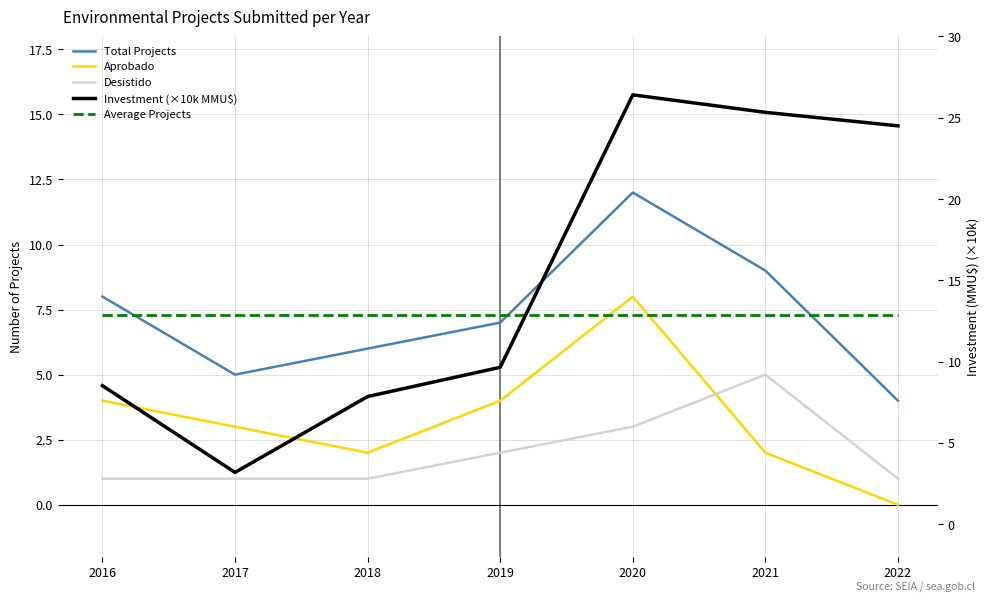

At which label is Total Projects closest to 8?

2016